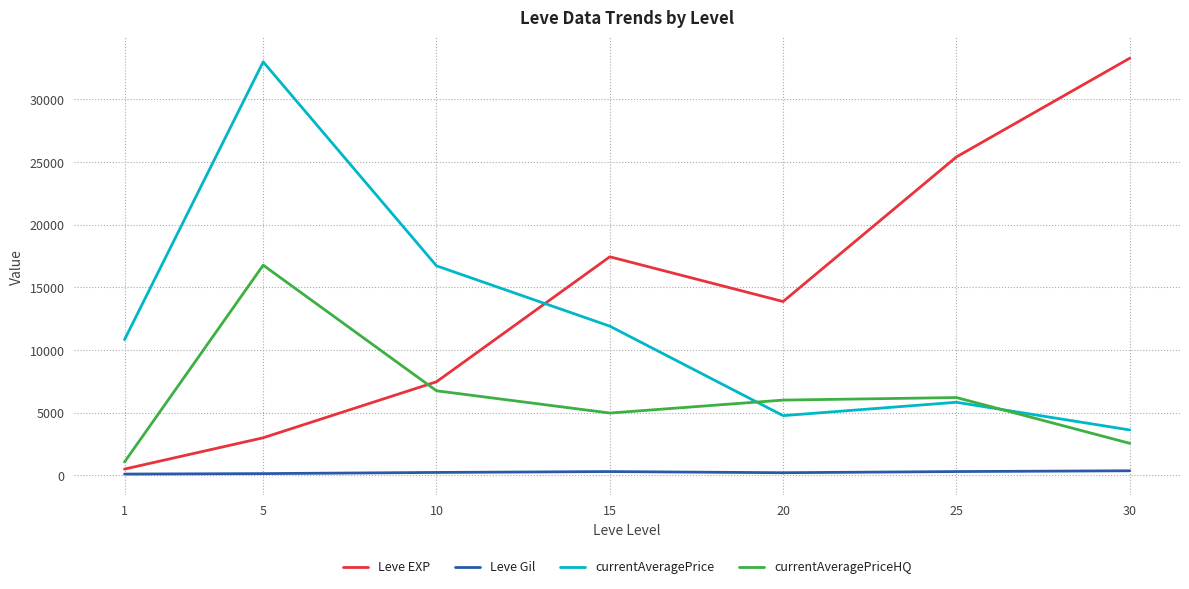

At how many categories does at least one series exceed 26926?

2